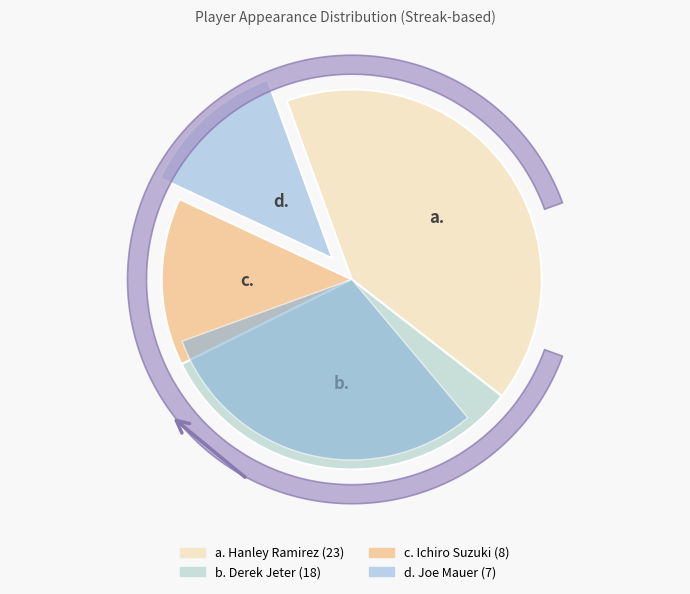

True or false: Hanley Ramirez accounts for 41% of the total.

True